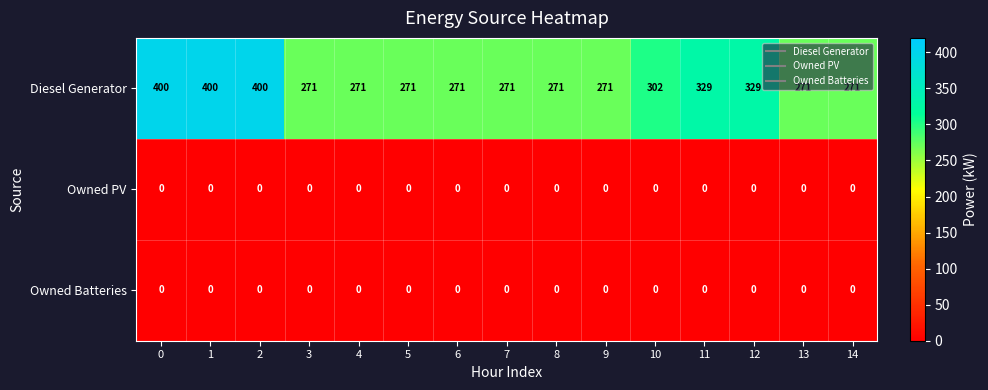

How many Diesel Generator values are between 271 and 329?

12